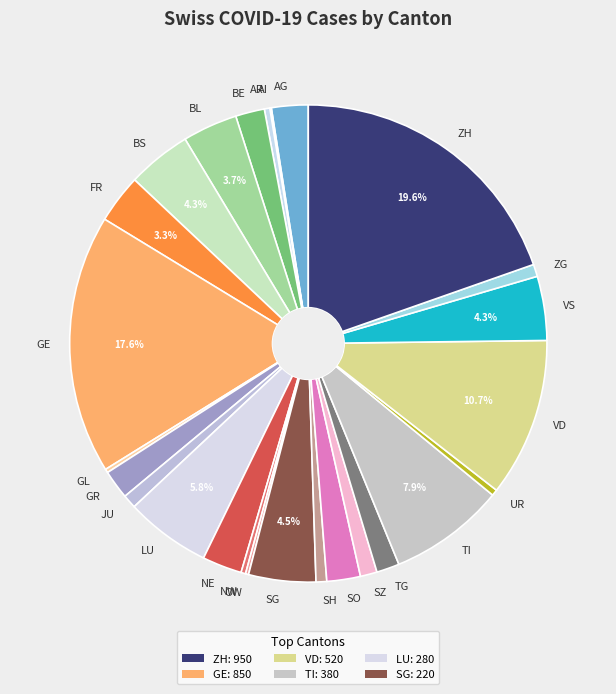

Which slice is the largest?

ZH